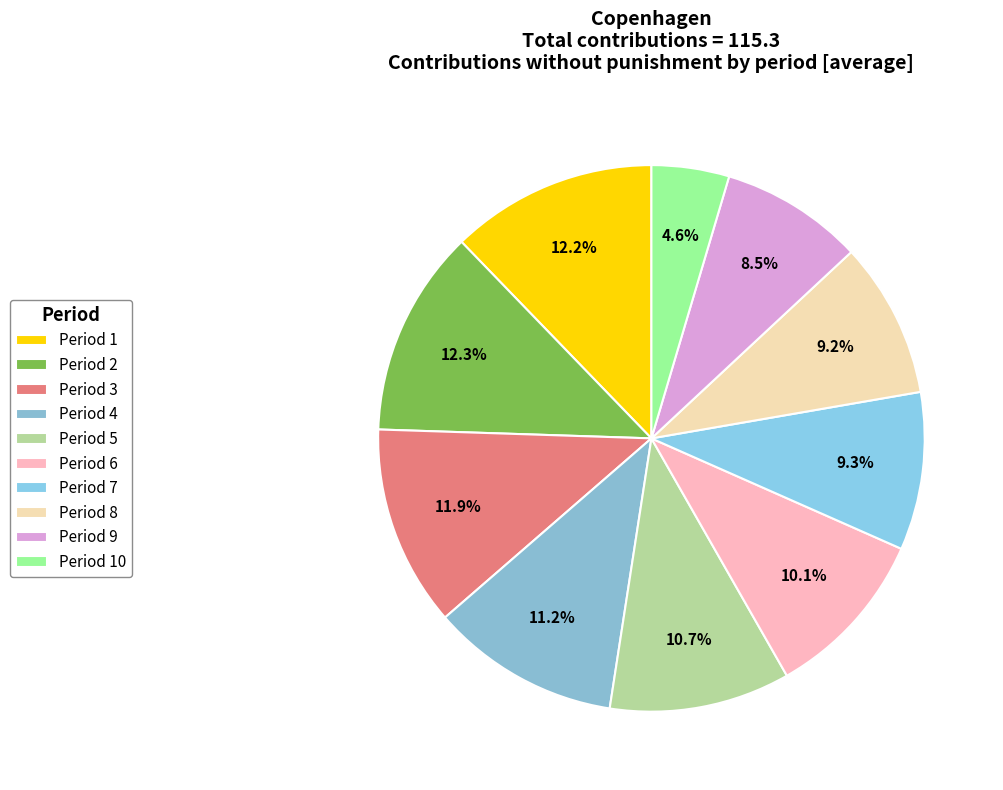

How many segments does this pie chart have?

10